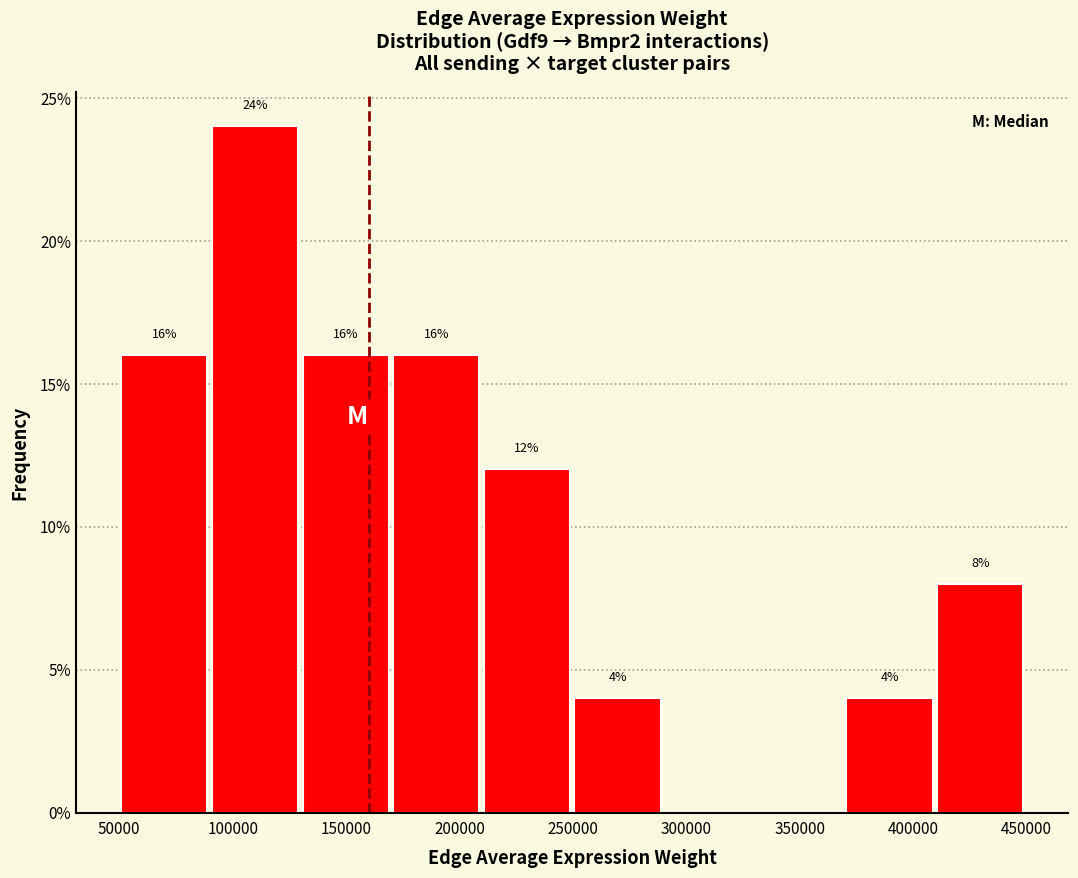

Over which range of the x-axis is the bar tallest?

90000 to 130000